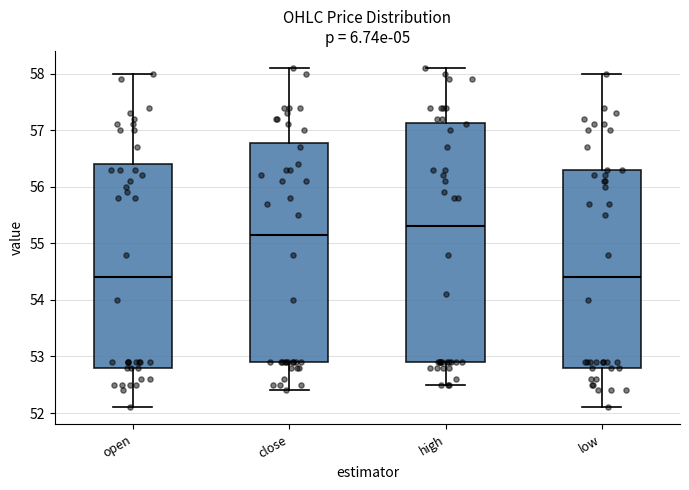

Reading left to right, read every box against the y-axis: the position of its median line, the range the box covers, and the ends of its whiskers. The values are not printed on the chart, so give them approximately, as read against the axis.

open: median 54.4, box 52.8 to 56.4, whiskers 52.1 to 58.0
close: median 55.2, box 52.9 to 56.8, whiskers 52.4 to 58.1
high: median 55.3, box 52.9 to 57.1, whiskers 52.5 to 58.1
low: median 54.4, box 52.8 to 56.3, whiskers 52.1 to 58.0